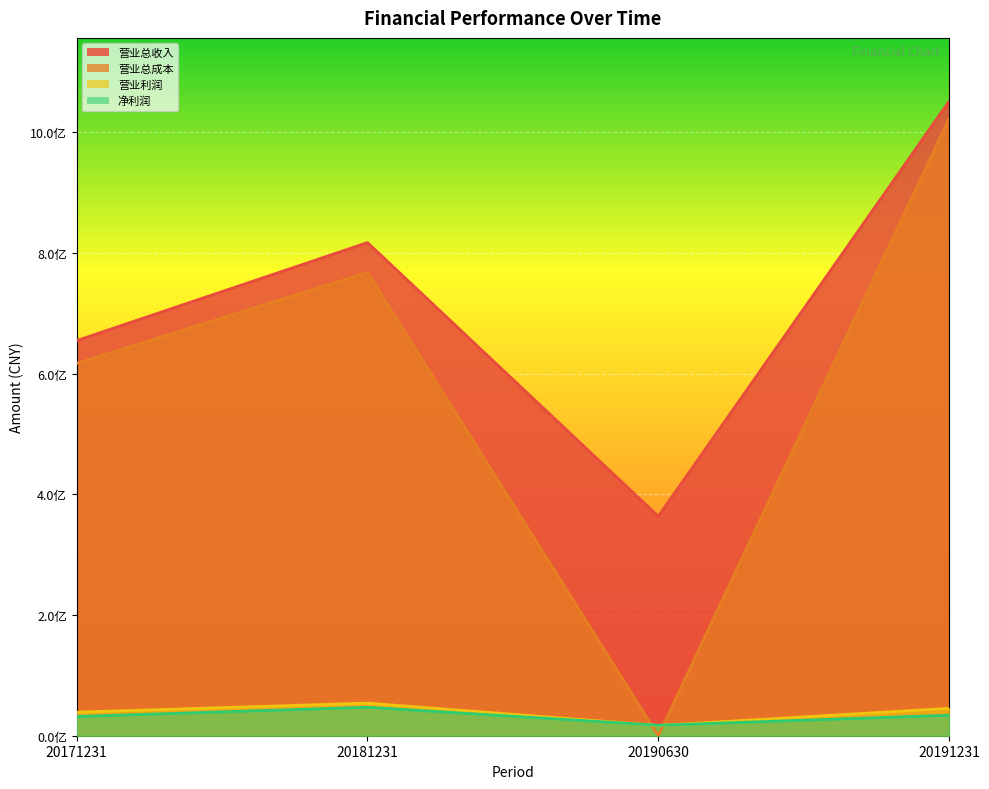

Where is 净利润 nearest to the value 32244572?

20171231